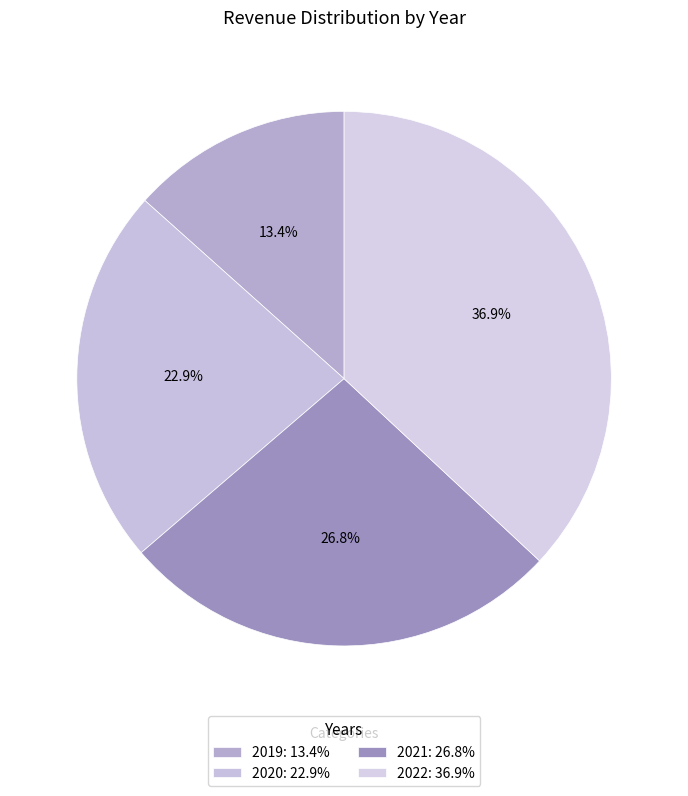

To the nearest percent, what is the difference between the largest and smallest slice percentages?

24%